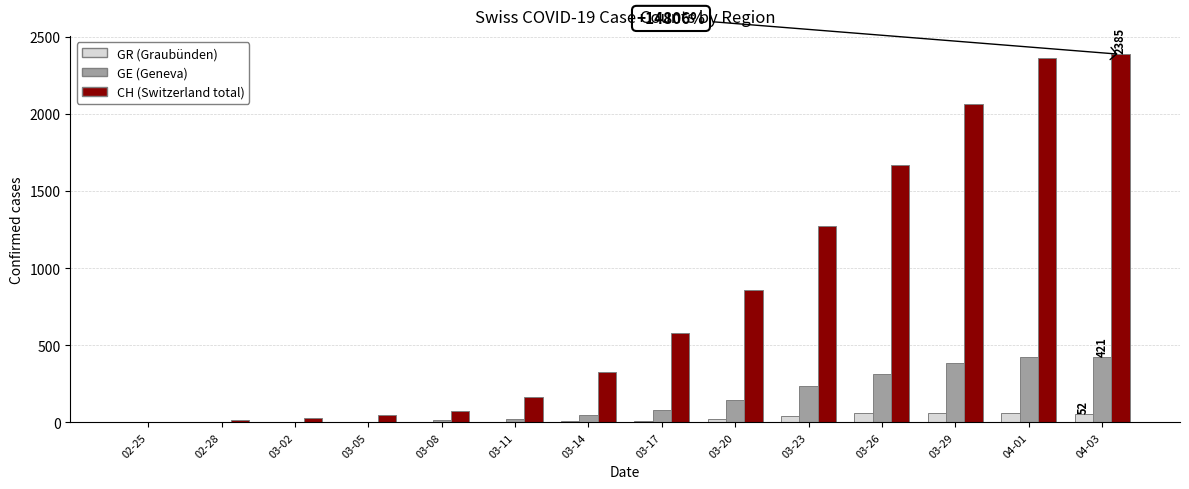

The value of GR (Graubünden) at 02-28 is 0. True or false?

True